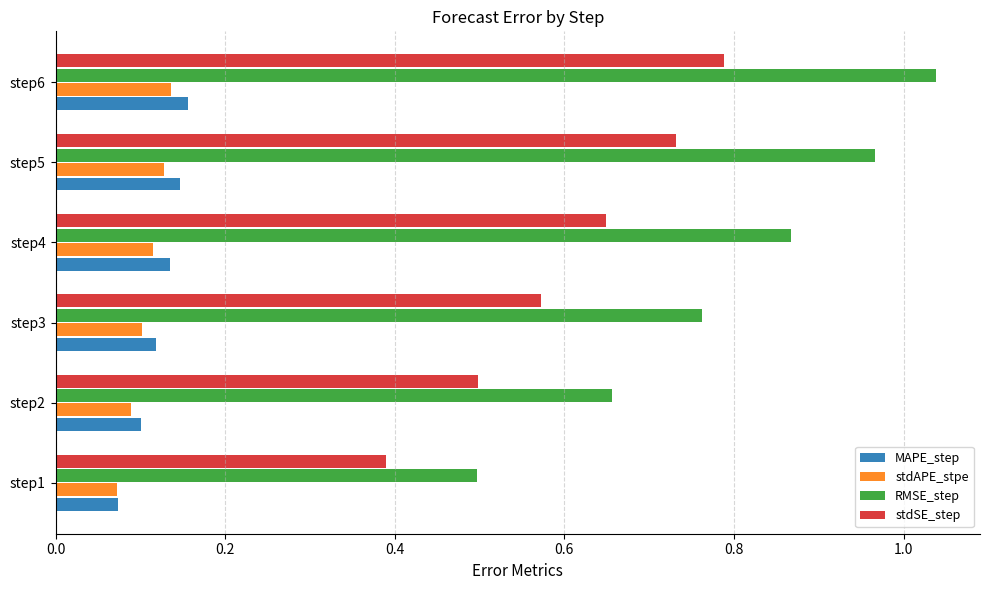

Which label corresponds to the largest value in the chart?

step6